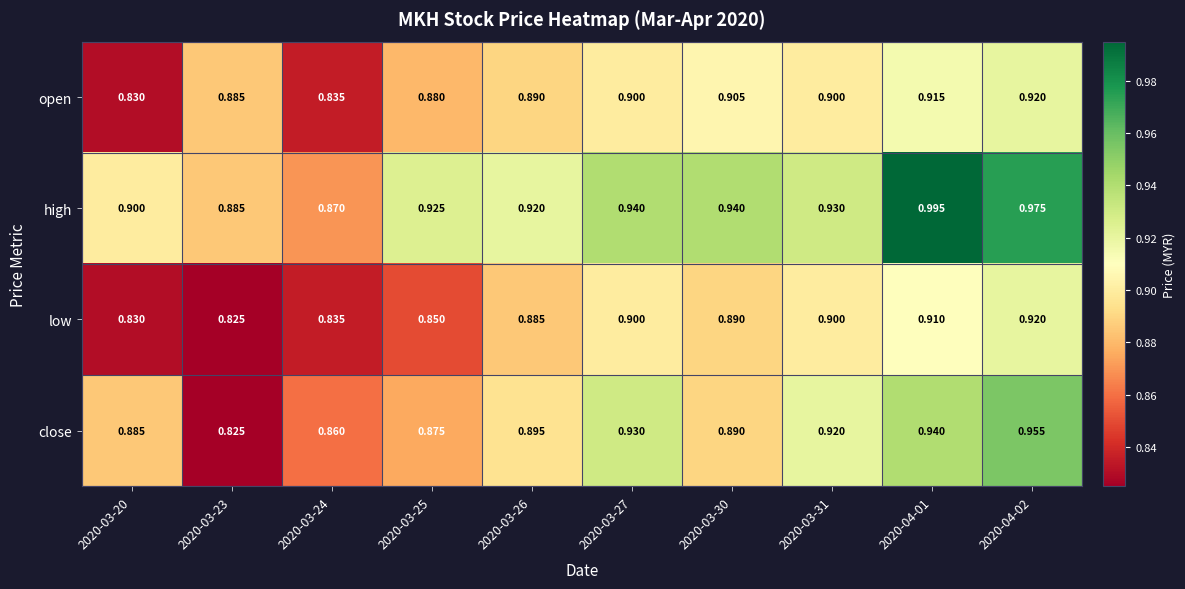

Which series has the largest range (max minus min)?

close